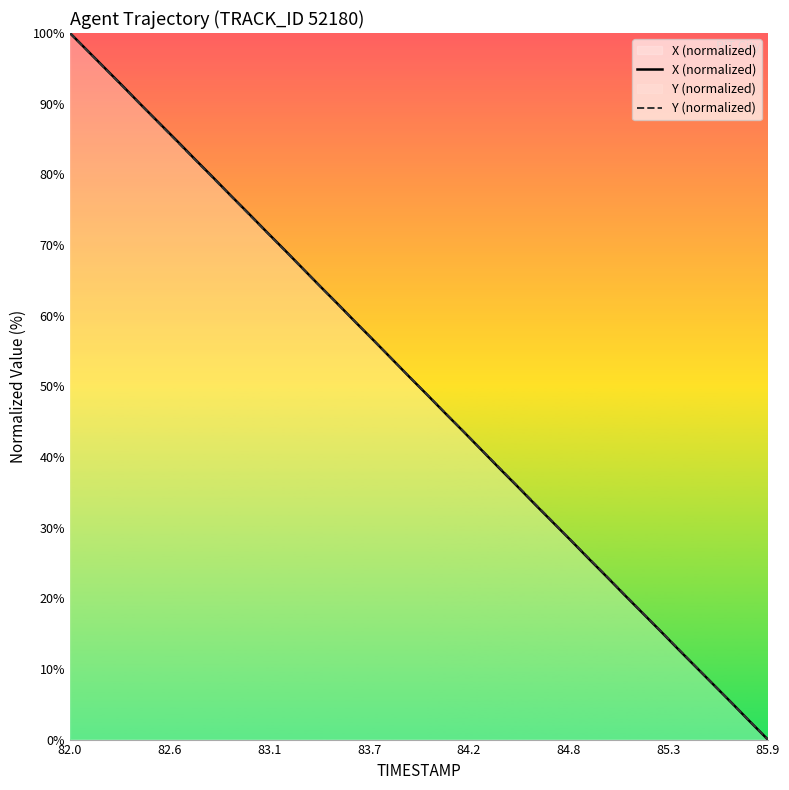

At which category is the sum across all series the highest?

82.0